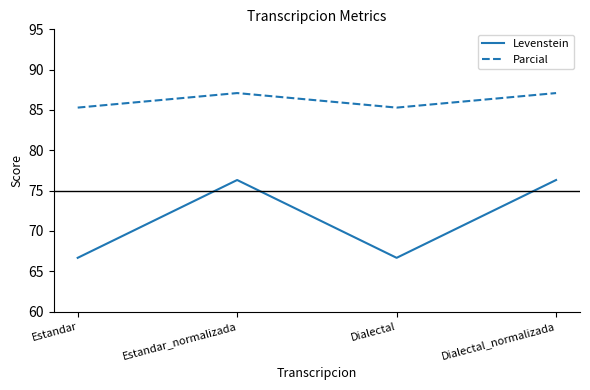

What position from the right is Estandar_normalizada?

3